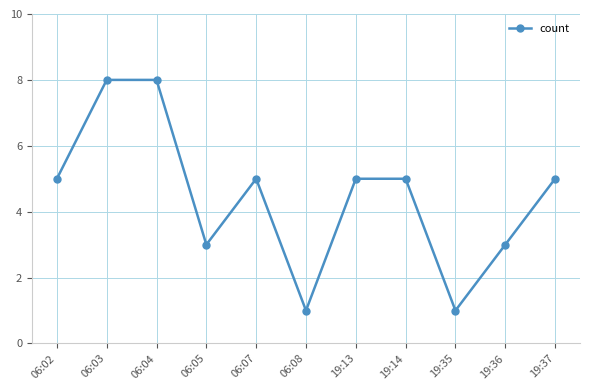

What is the sum of the values at 19:37 and 19:36?

8